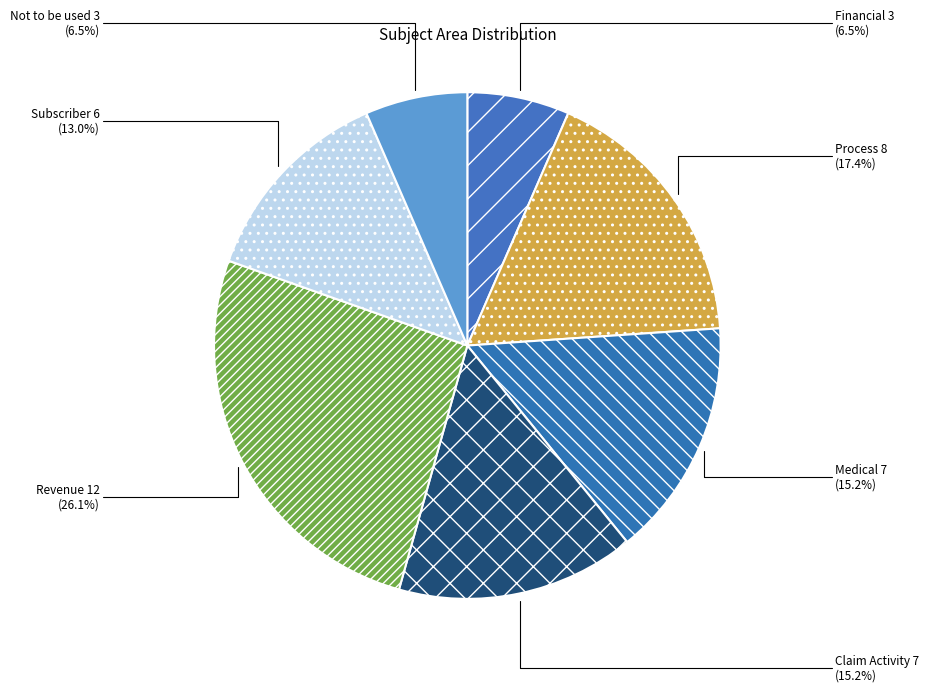

Which slice is the largest?

Revenue